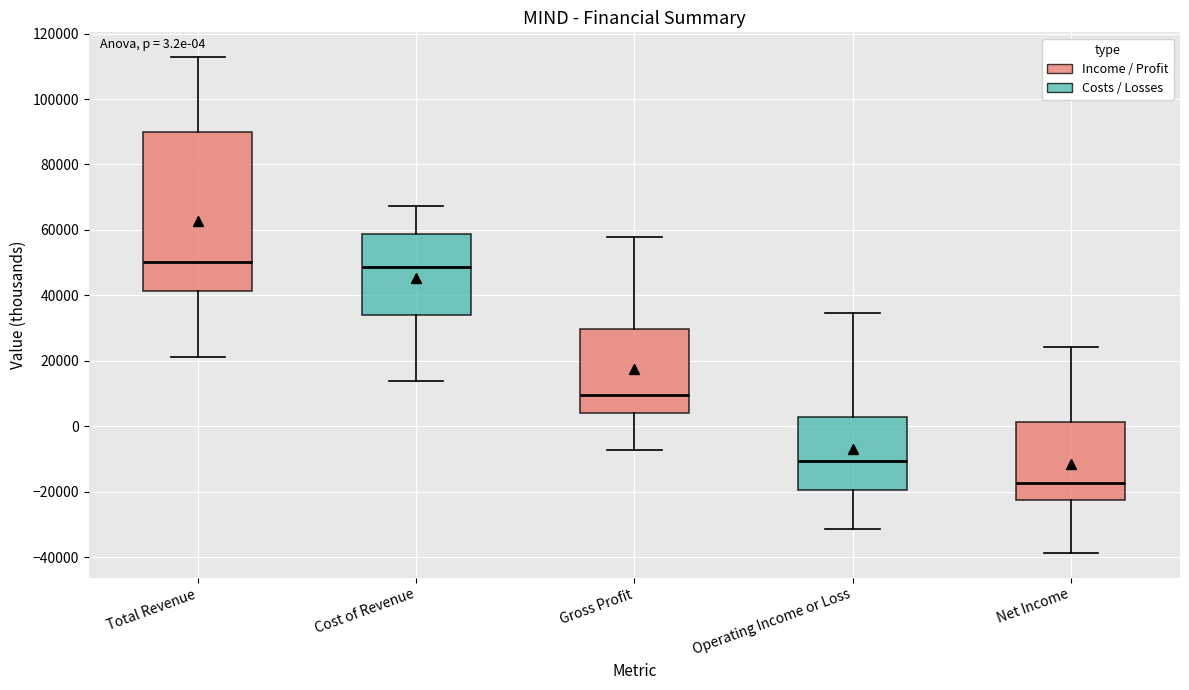

Which box's median line is the lowest?

Net Income